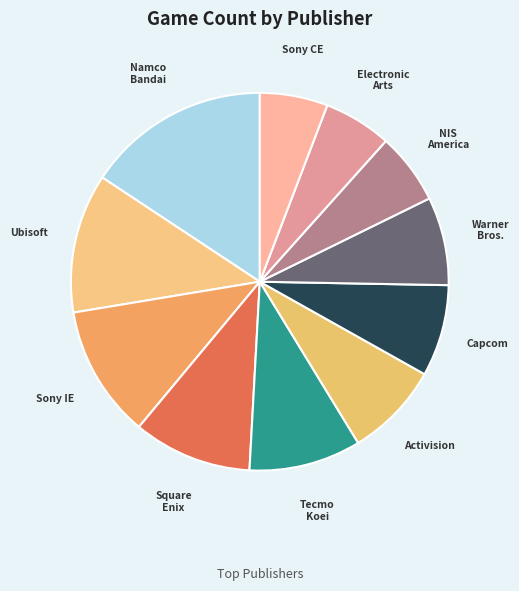

Is the sum of Ubisoft and Sony IE greater than half?

No